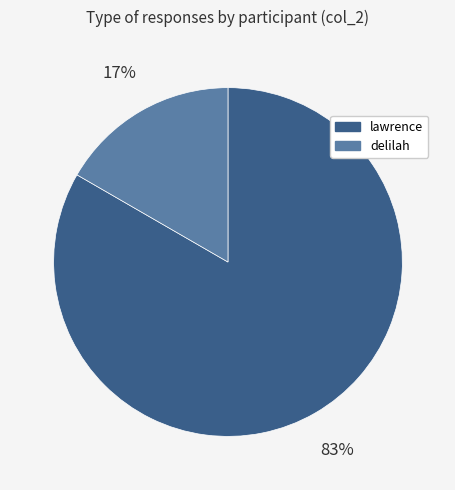

Count the number of slices in the pie.

2